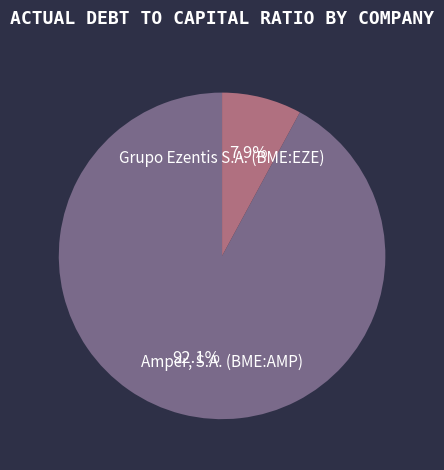

How many slices are in this pie chart?

2